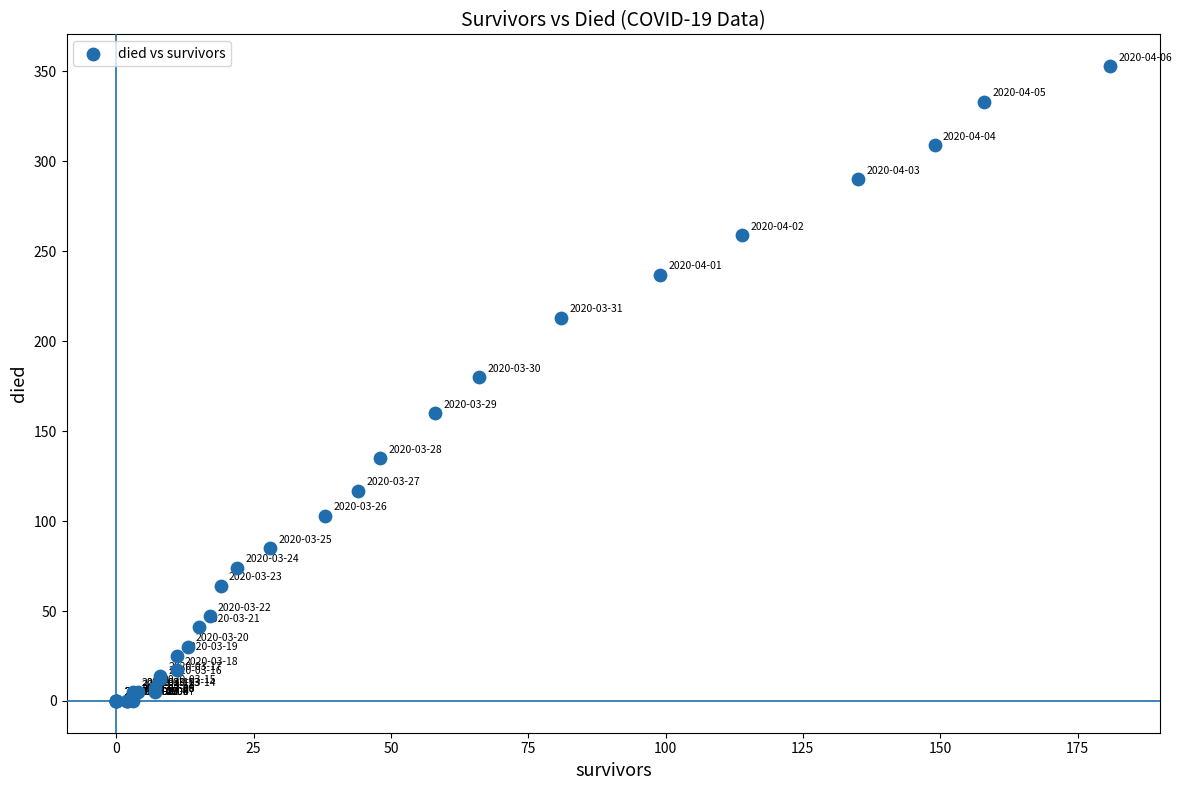

What Y value in the scatter plot is closest to 176?

180